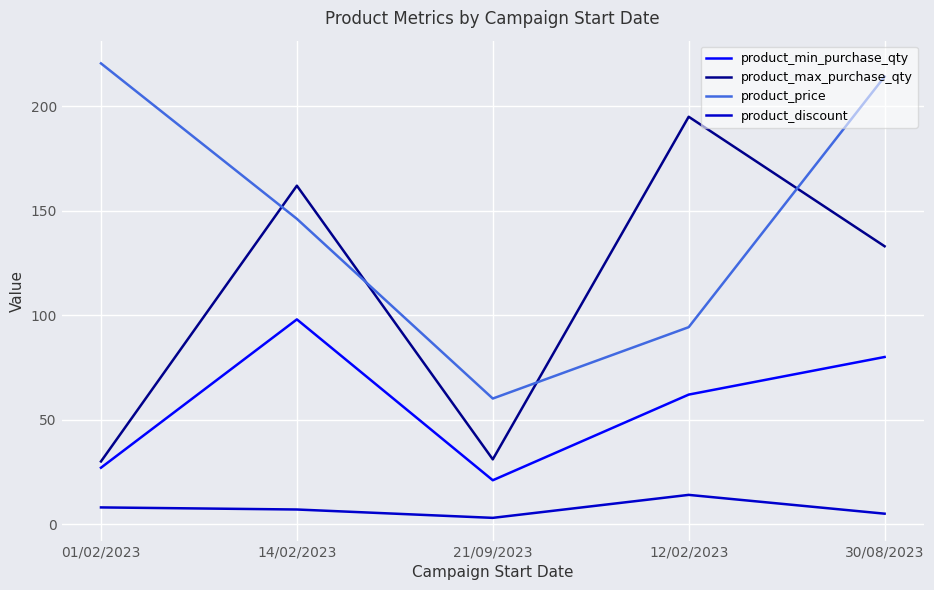

Reading left to right, what are all the values shown in this chart?

product_min_purchase_qty: 01/02/2023=27.0	14/02/2023=98.0	21/09/2023=21.0	12/02/2023=62.0	30/08/2023=80.0
product_max_purchase_qty: 01/02/2023=30.0	14/02/2023=162.0	21/09/2023=31.0	12/02/2023=195.0	30/08/2023=133.0
product_price: 01/02/2023=220.5	14/02/2023=146.1	21/09/2023=60.1	12/02/2023=94.3	30/08/2023=214.2
product_discount: 01/02/2023=8.0	14/02/2023=7.0	21/09/2023=3.0	12/02/2023=14.0	30/08/2023=5.0